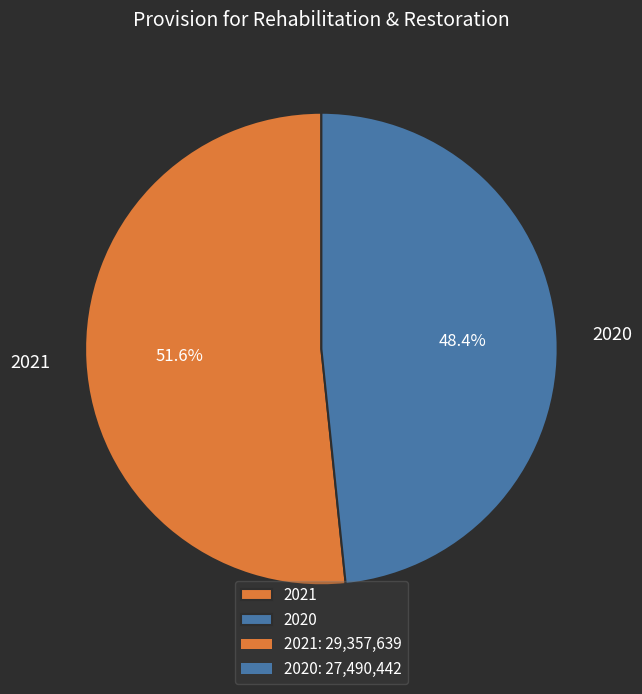

To the nearest percent, what portion does 2021 represent?

52%